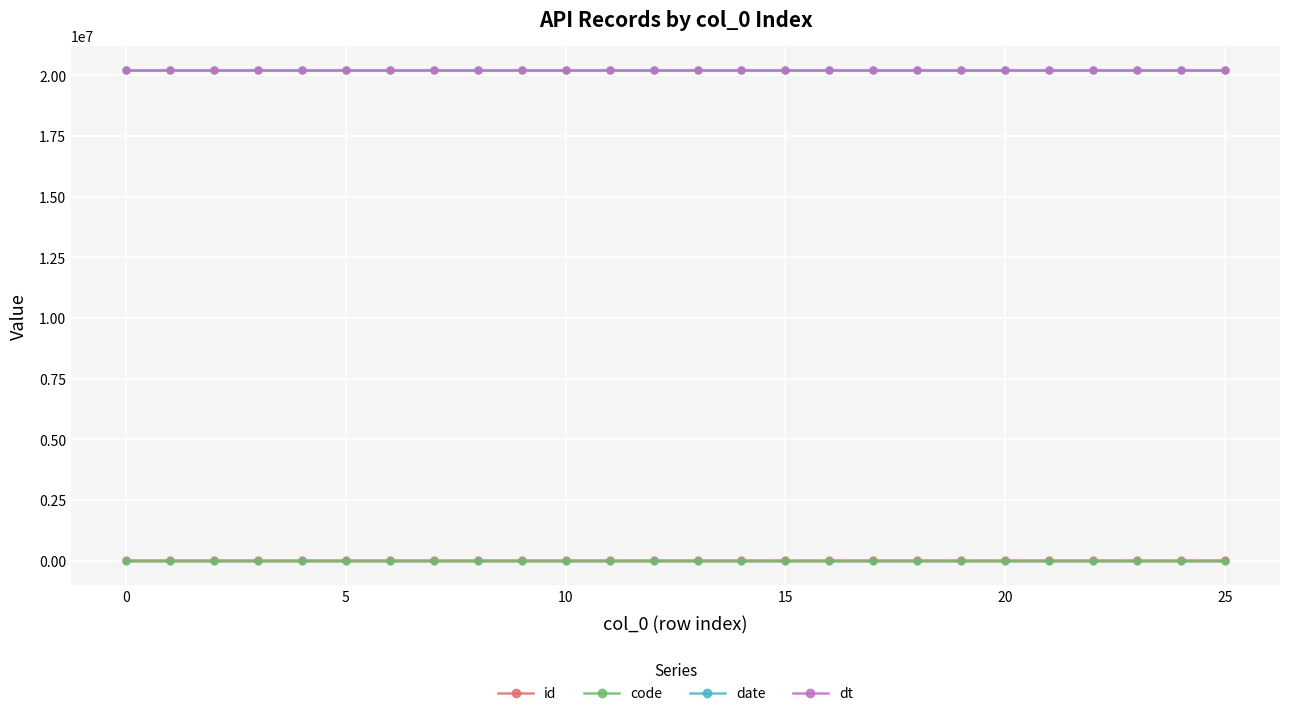

What is the maximum value for dt?

20210615